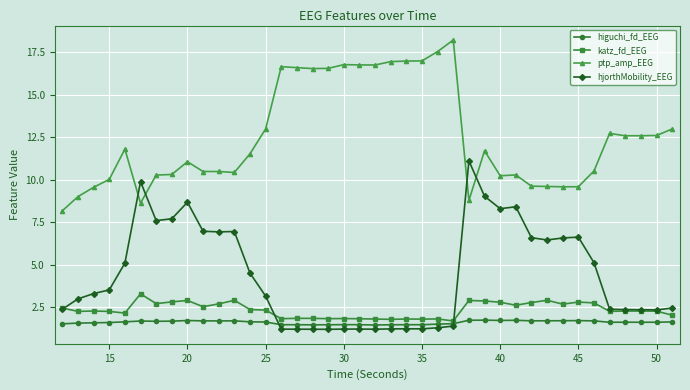

What is the difference between the second highest and second lowest values in the katz_fd_EEG series?

1.1